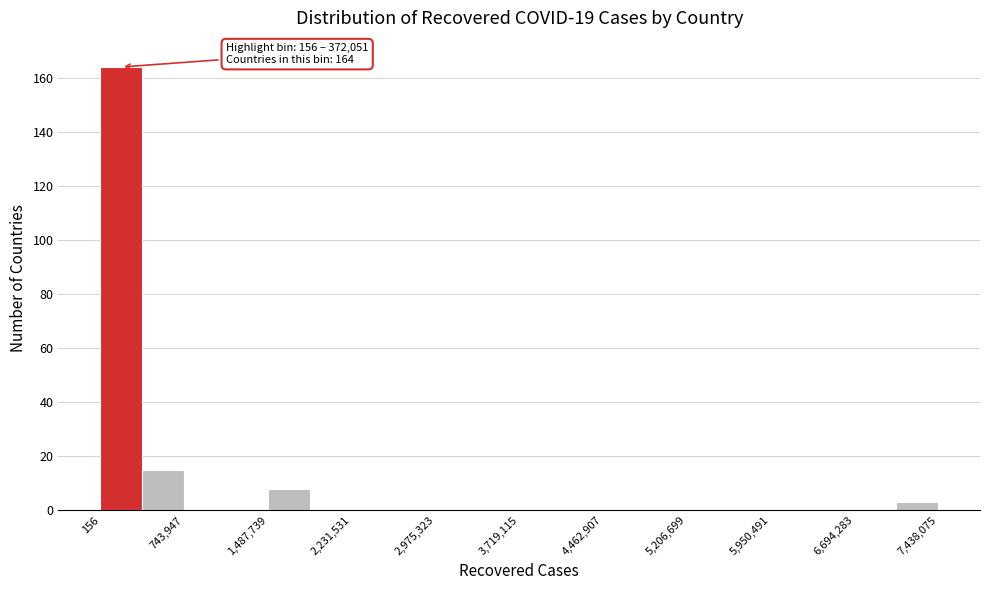

Around what value on the x-axis is the tallest bar? Give the approximate position of its centre, as read against the axis.

200000